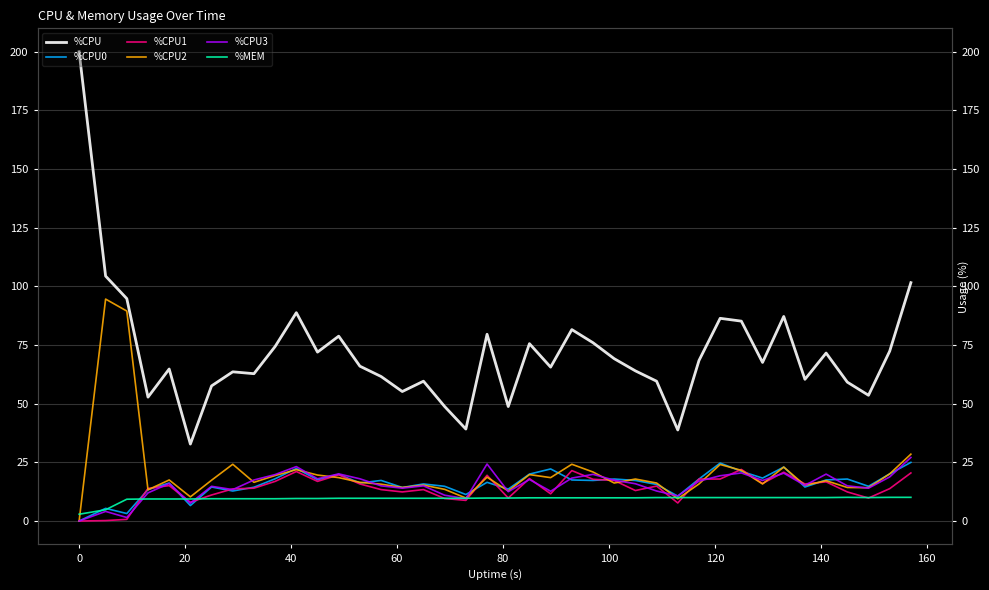

After their last crossing, which series has the higher values: %MEM or %CPU0?

%CPU0